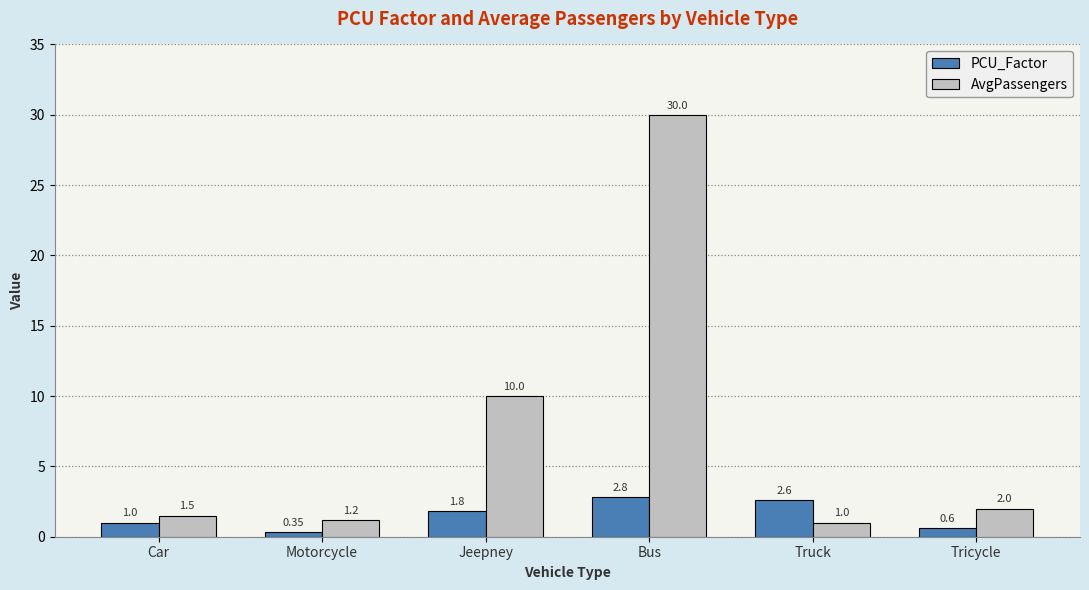

Where is PCU_Factor nearest to the value 1?

Car